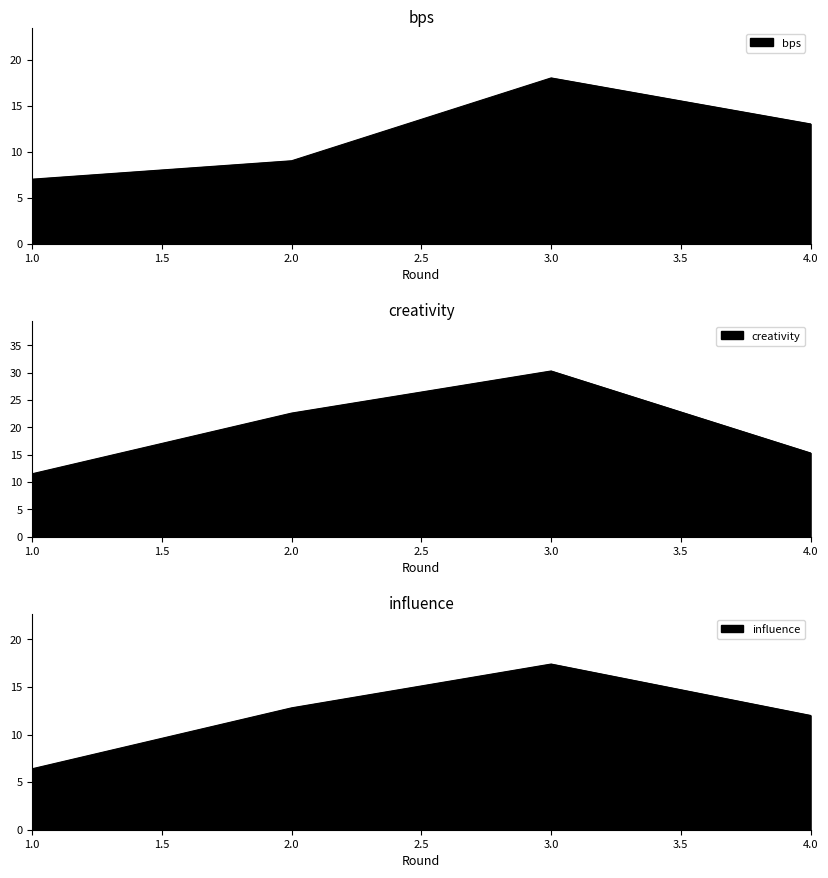

Rank the categories by bps value from lowest to highest.

1, 2, 4, 3